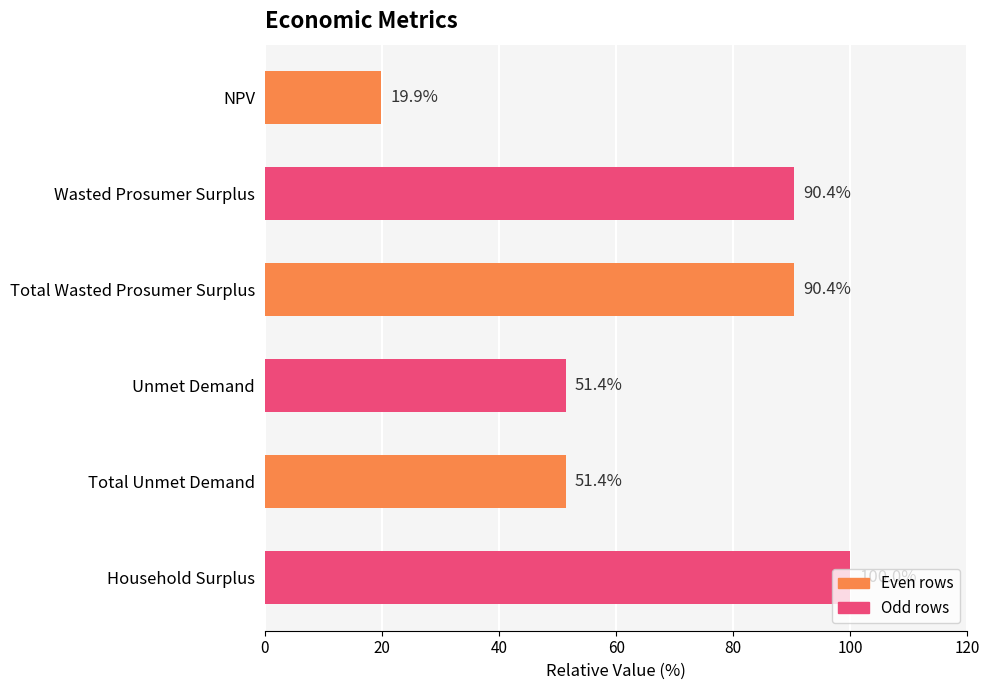

What is the difference between the maximum and minimum values?

80.1